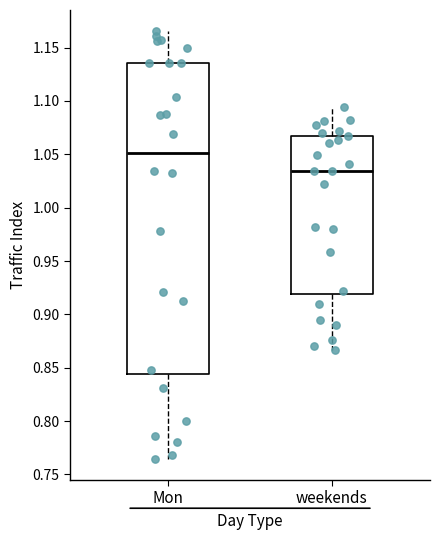

Where does the median line of the box for Mon sit on the y-axis? The values are not printed on the chart, so give them approximately, as read against the axis.

1.050